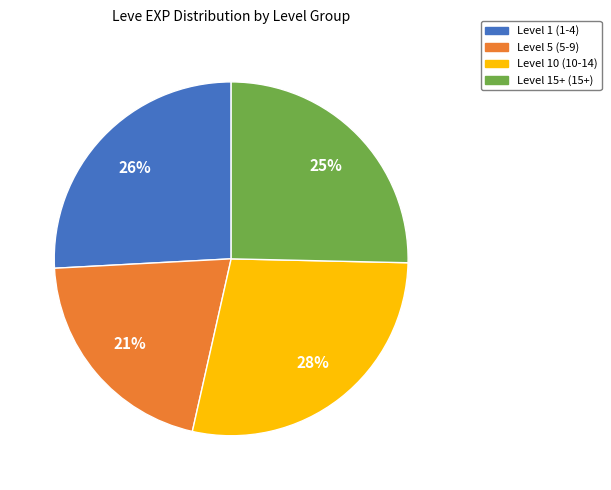

Count the number of slices in the pie.

4